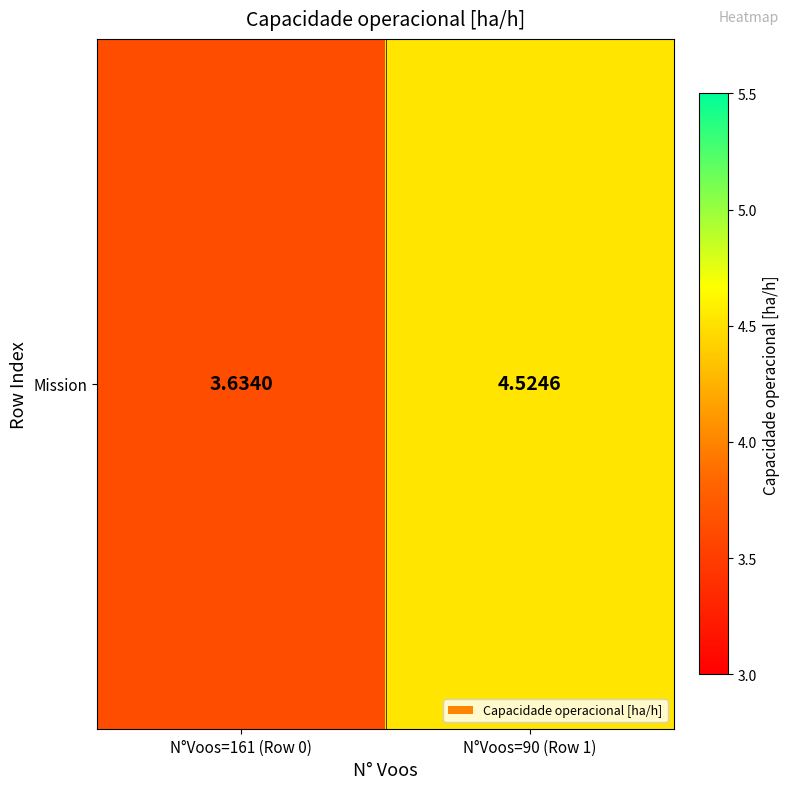

Where does the data first go above 4?

N°Voos=90 (Row 1)